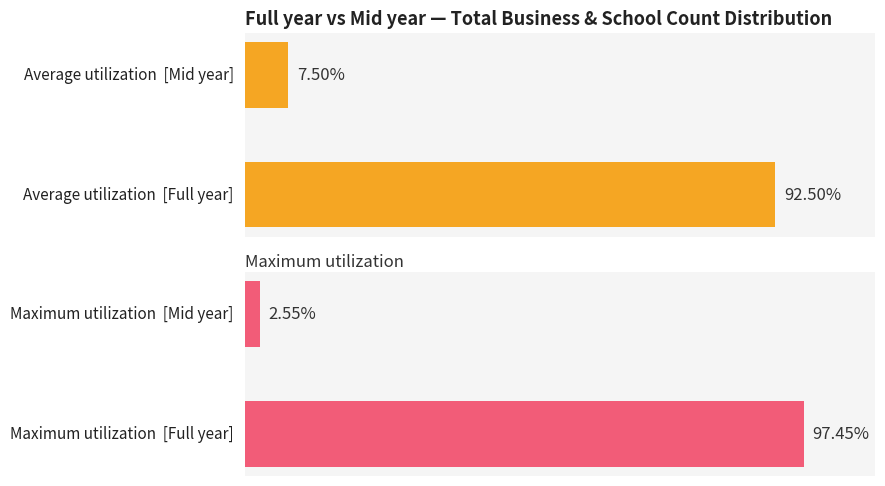

How many values in the Maximum utilization series exceed 97?

1